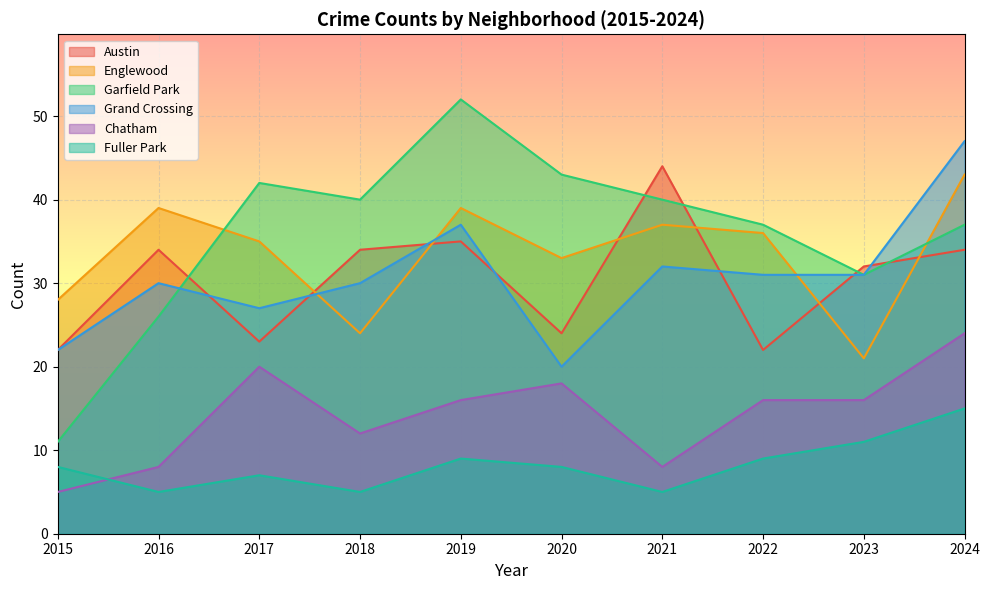

How many interior local peaks does the Chatham series have?

2